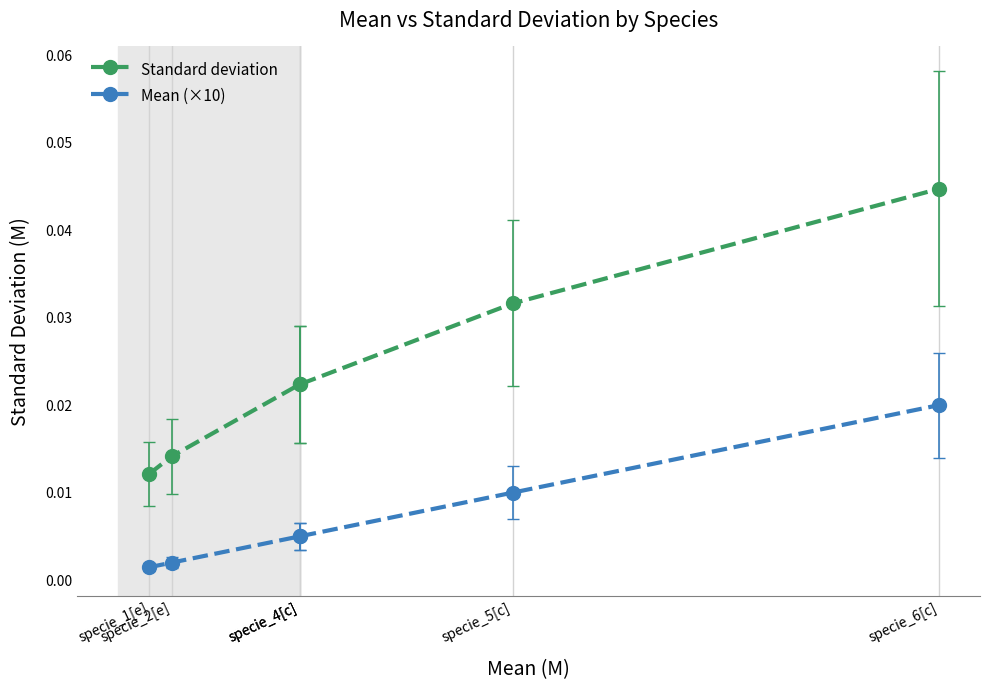

The Mean (×10) series shows 0.0 at specie_4[c]. True or false?

True